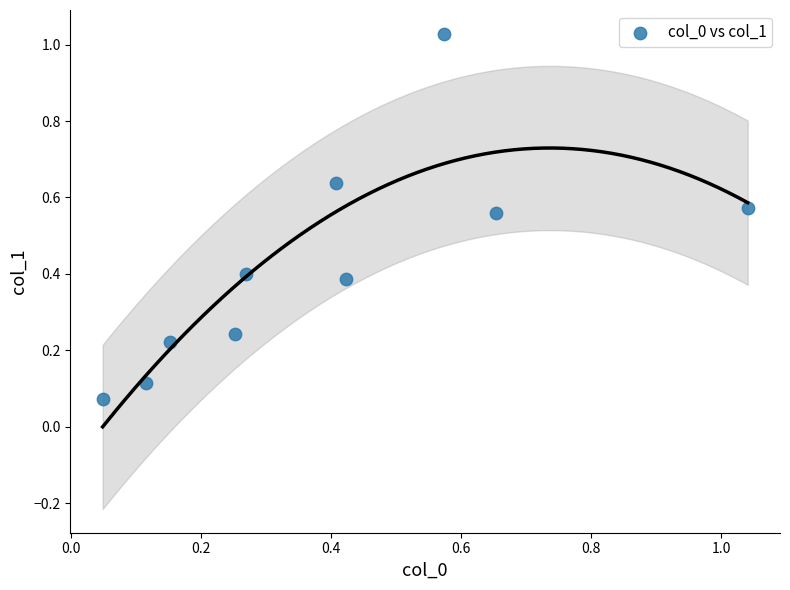

What is the average Y value?

0.4